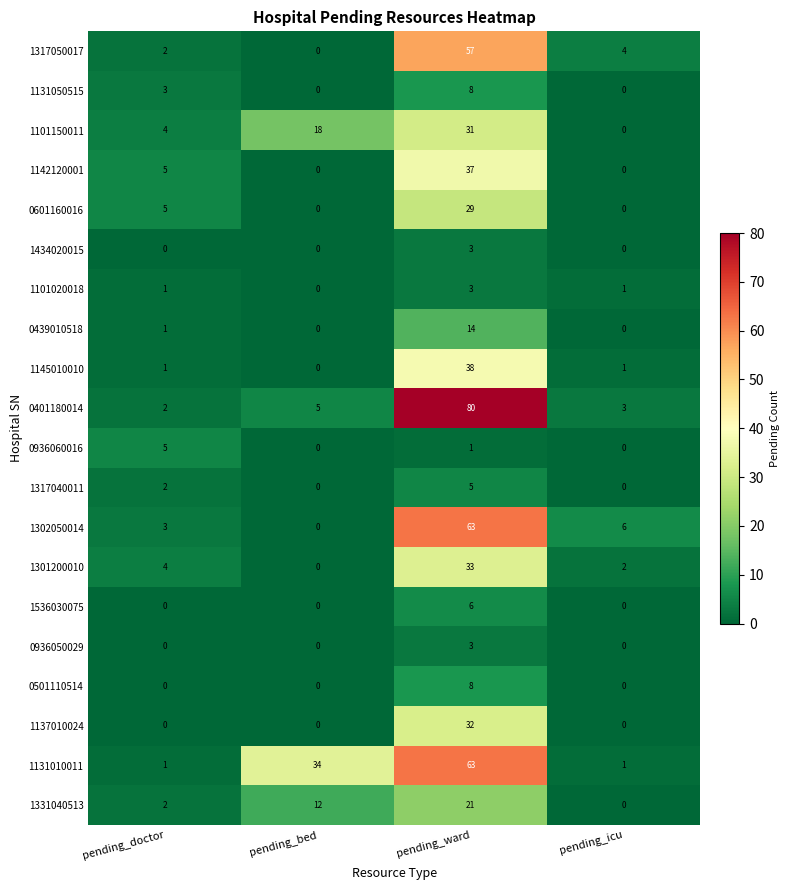

Which series has the largest range (max minus min)?

0401180014